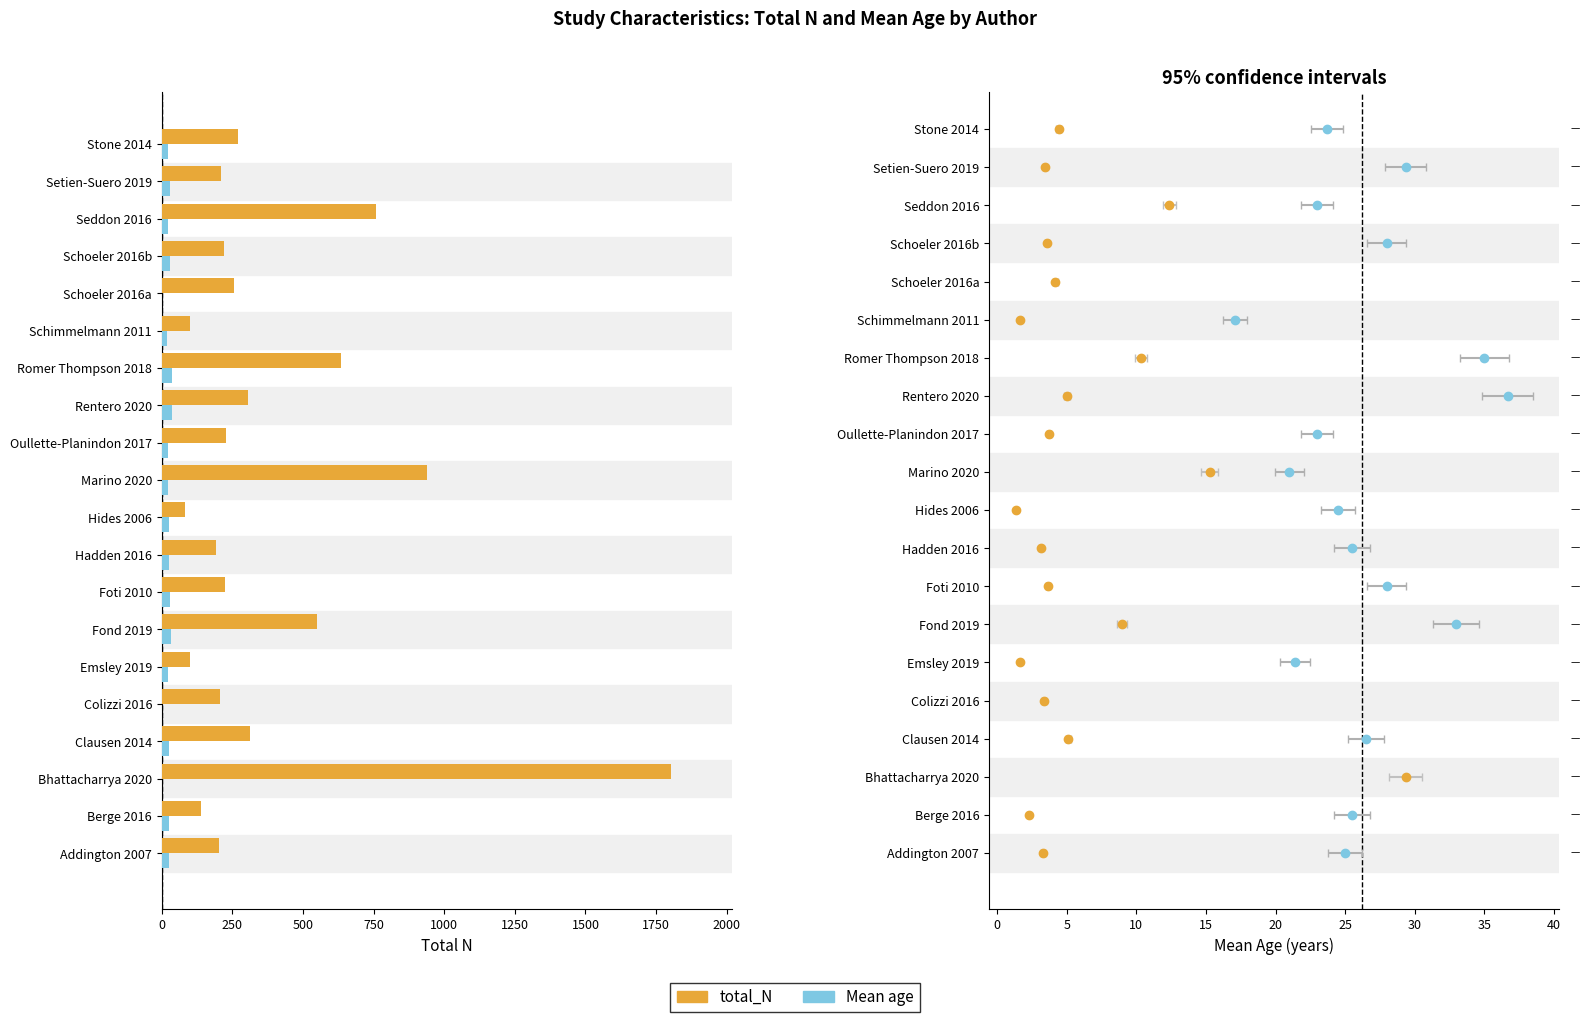

List the series in order of their overall mean, lowest first.

Mean age, total_N